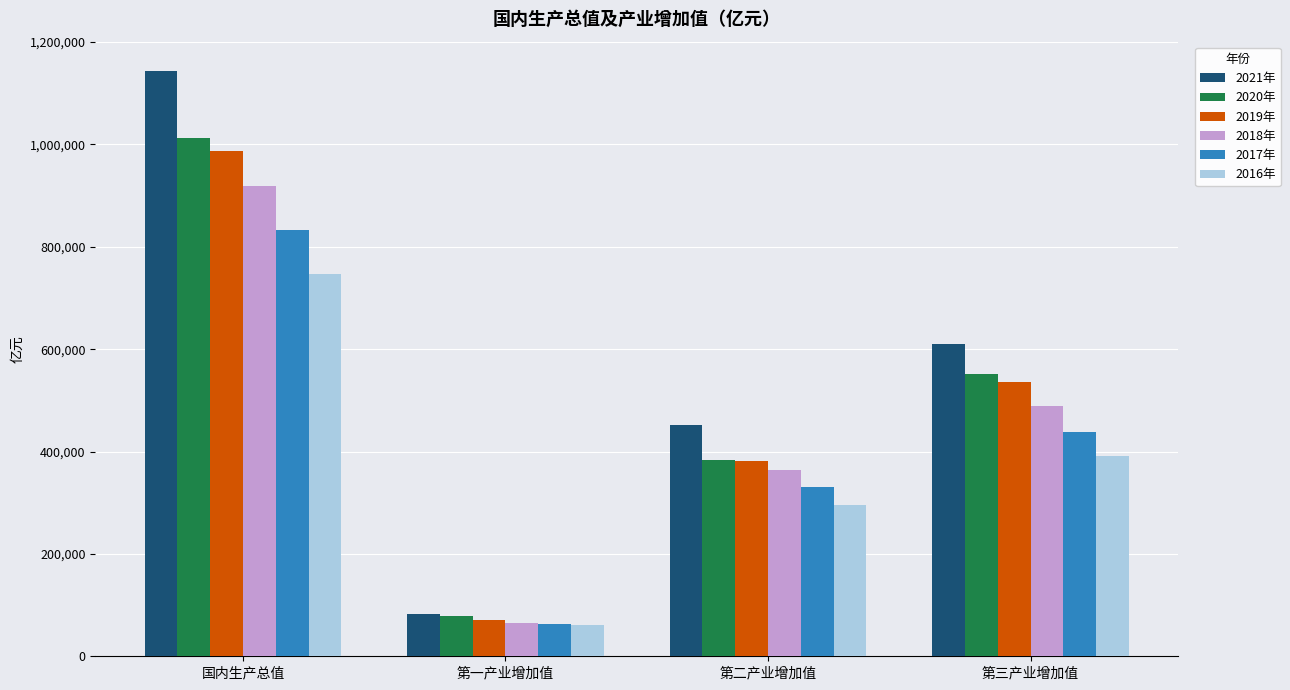

How many bars are there in each group?

6